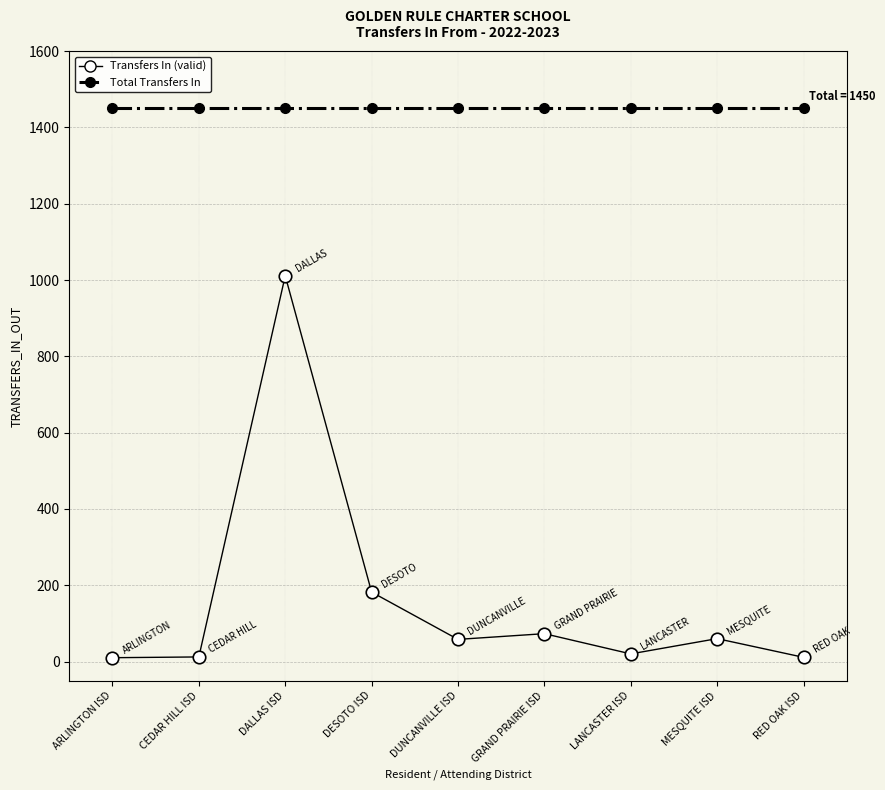

What is the label of the 9th point from the left?

RED OAK ISD